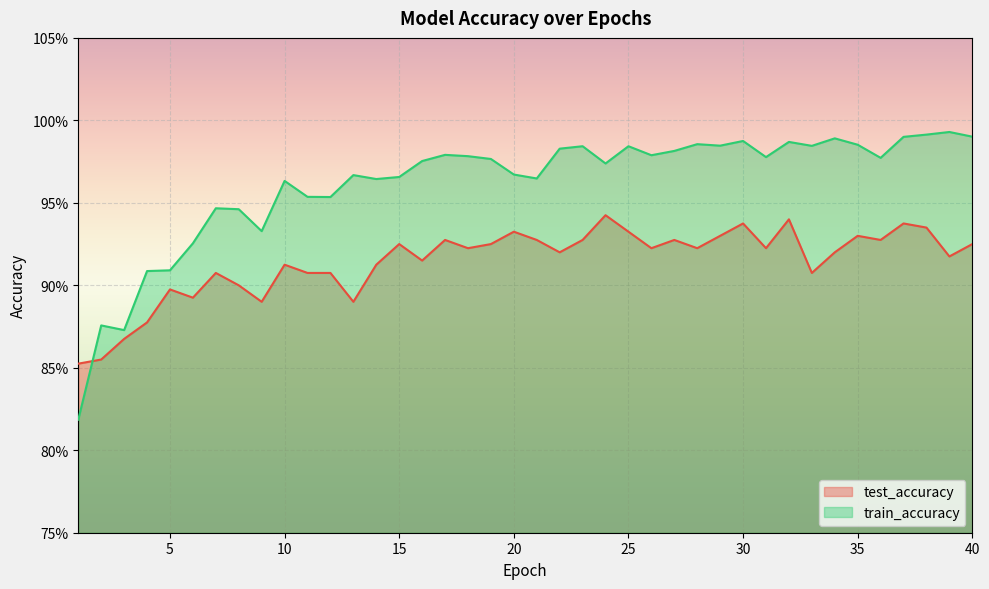

What is the approximate value of test_accuracy at 6?

0.9